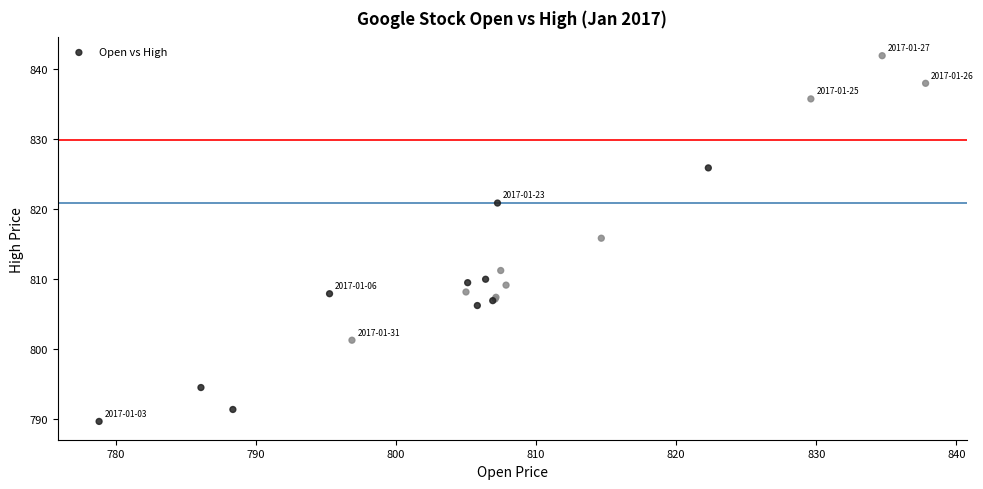

What Y value in the scatter plot is closest to 815?

815.8